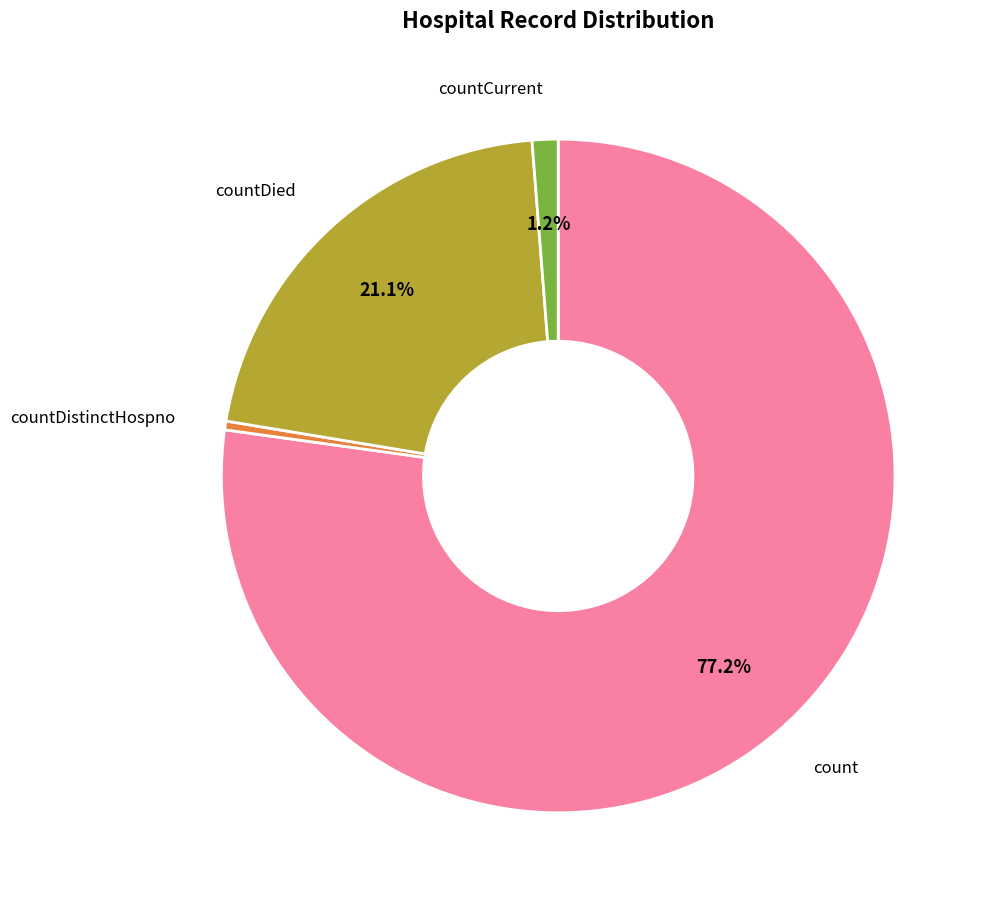

Rank the categories by value from highest to lowest.

count, countDied, countCurrent, countDistinctHospno